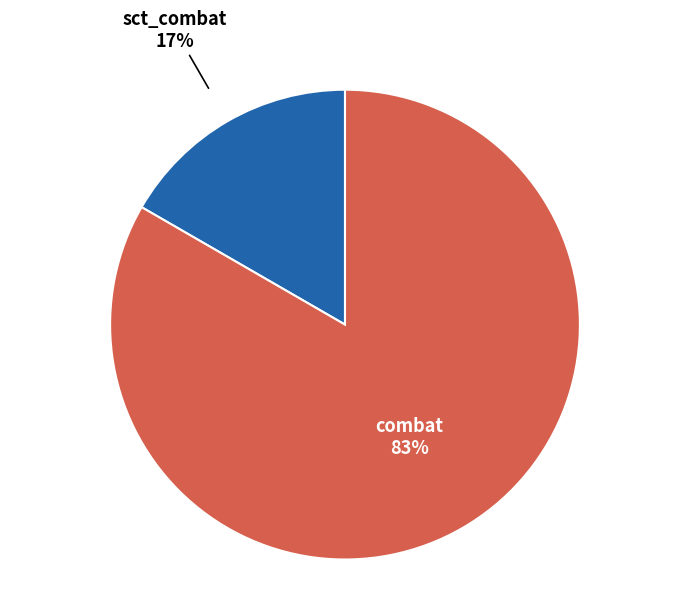

The combat slice represents 83% of the pie. True or false?

True